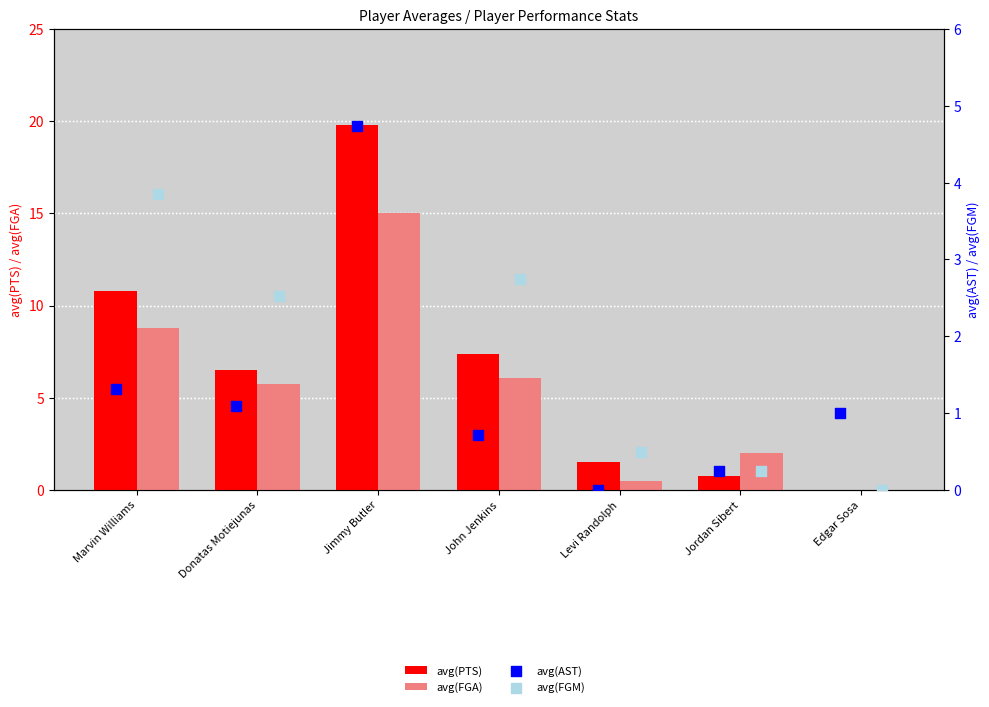

At how many categories does at least one series exceed 15?

1